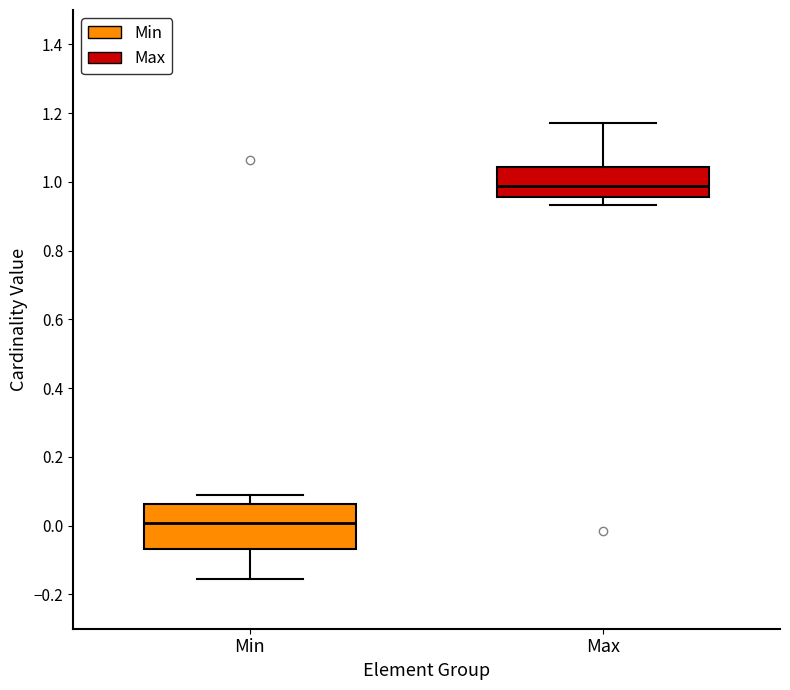

Where does the lower whisker of the box for Max end on the y-axis? The values are not printed on the chart, so give them approximately, as read against the axis.

0.94